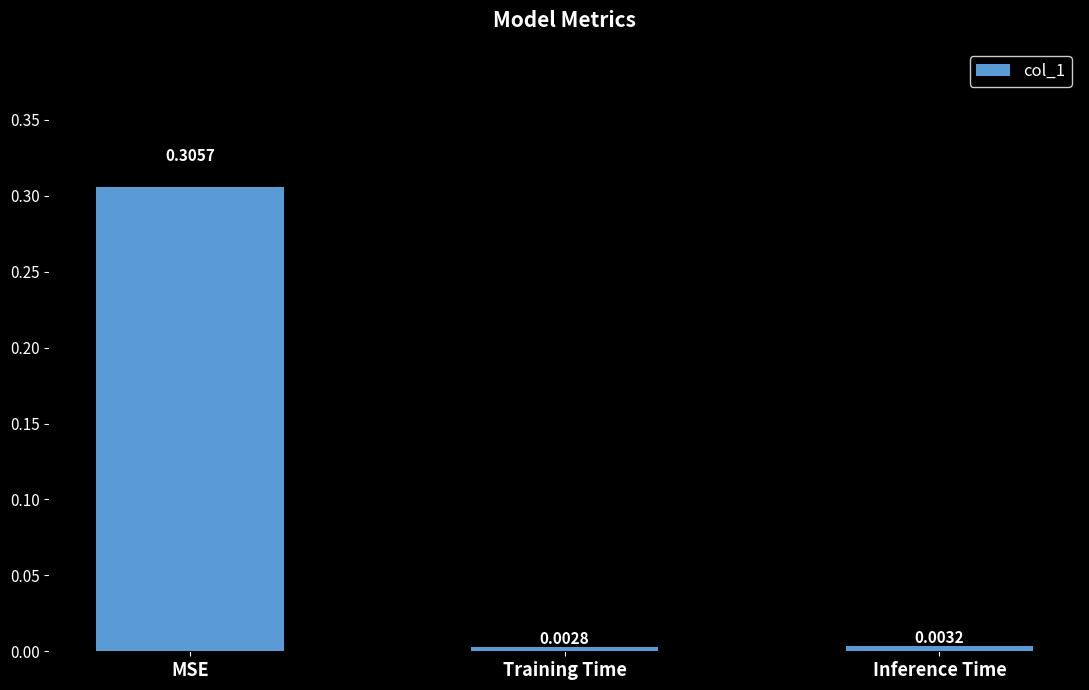

Which category has the lowest value across all series?

Training Time